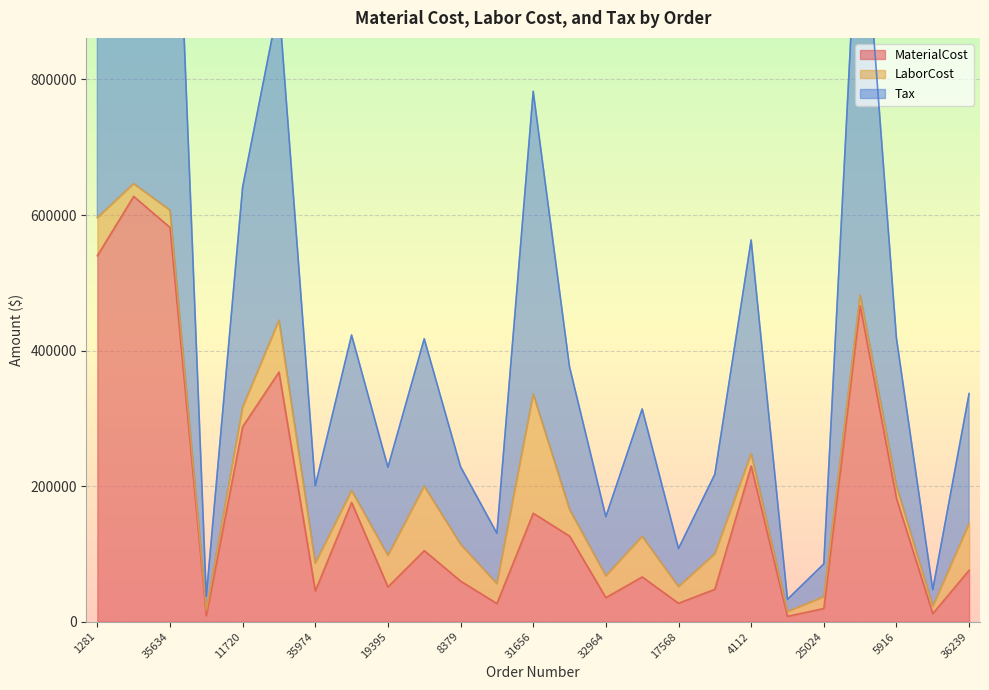

What is the difference between the highest and lowest values at 5855?

664129.8